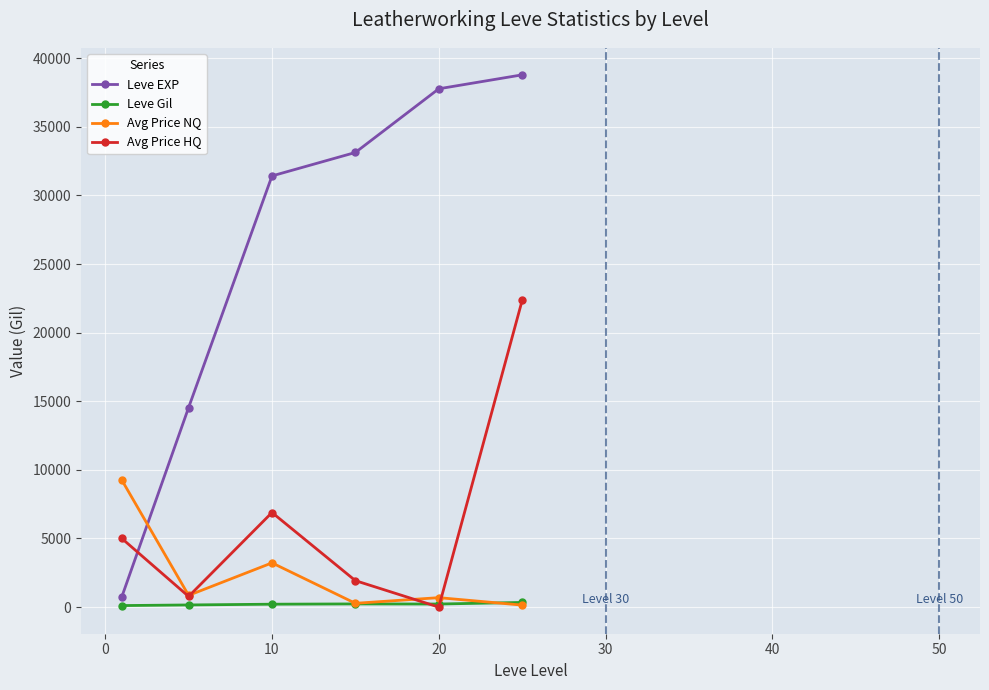

What are all the series names shown in the legend?

Leve EXP, Leve Gil, Avg Price NQ, Avg Price HQ